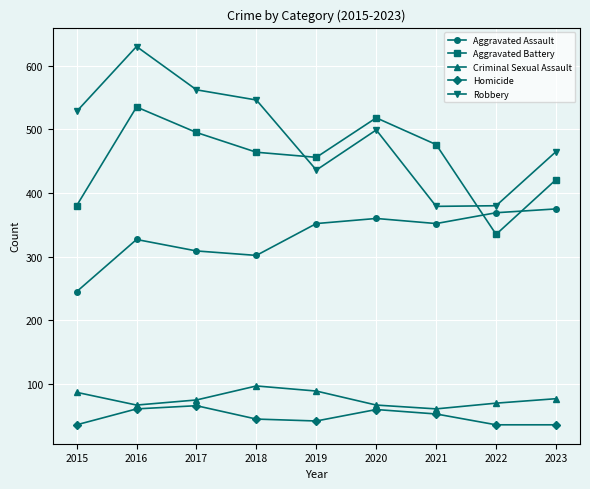

List the series in order of their peak value, lowest first.

Homicide, Criminal Sexual Assault, Aggravated Assault, Aggravated Battery, Robbery